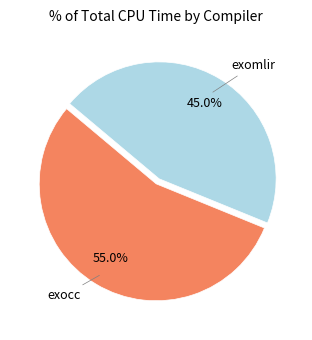

Is there any slice that represents more than half of the pie?

Yes